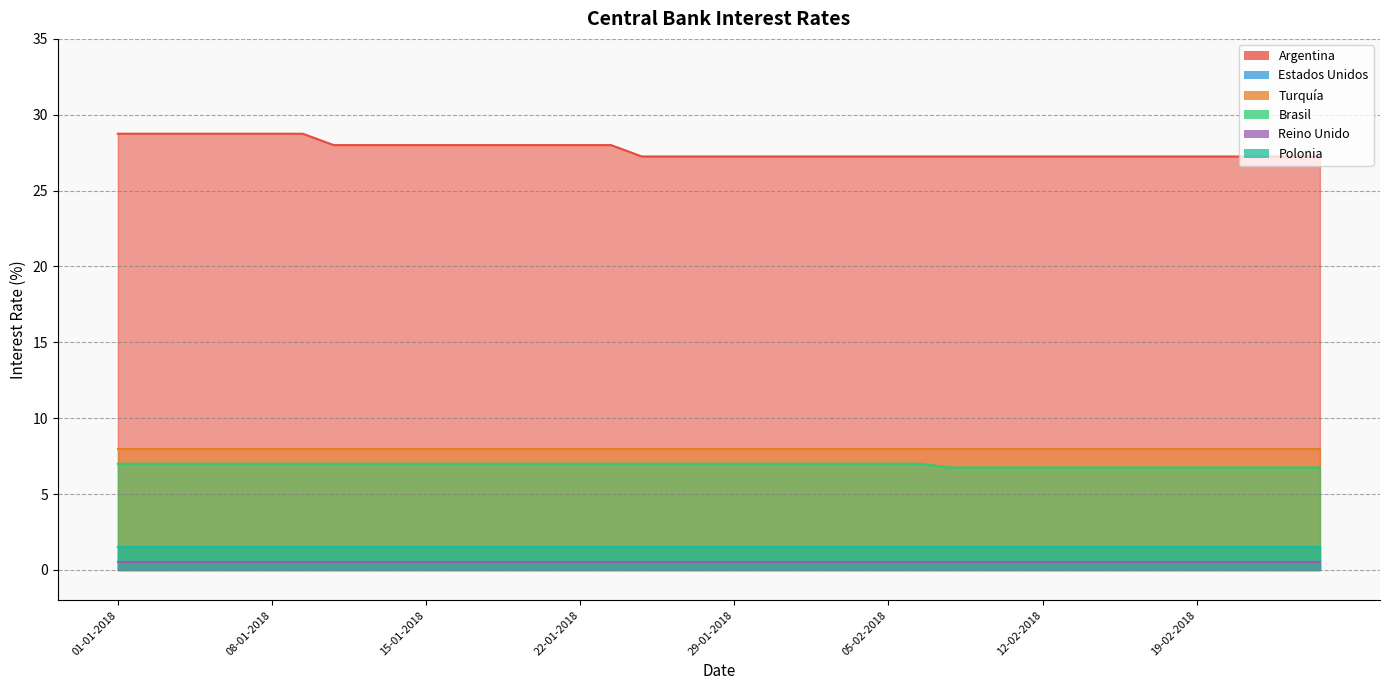

What is the lowest value of the Turquía series?

8.0